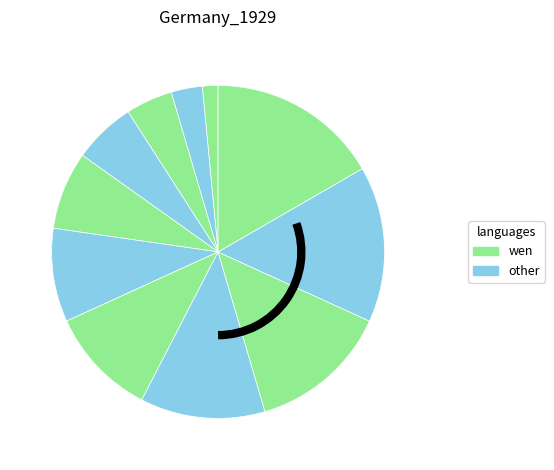

Count the number of slices in the pie.

11